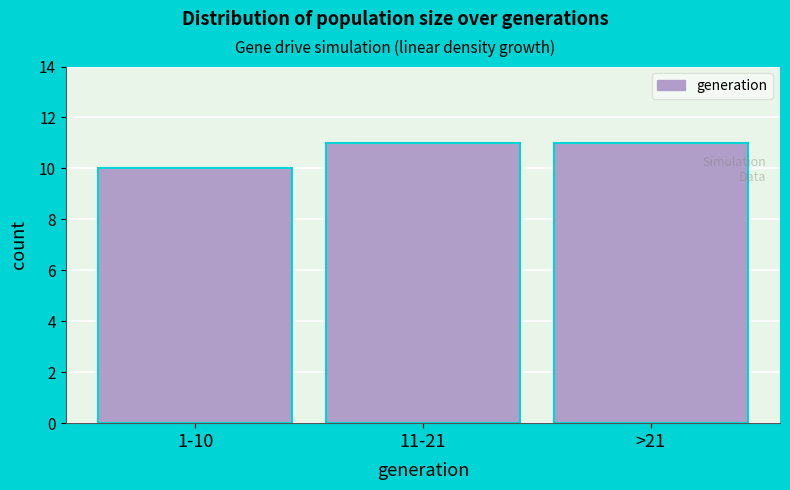

Reading right to left, what are all the values shown in this chart?

>21=11	11-21=11	1-10=10